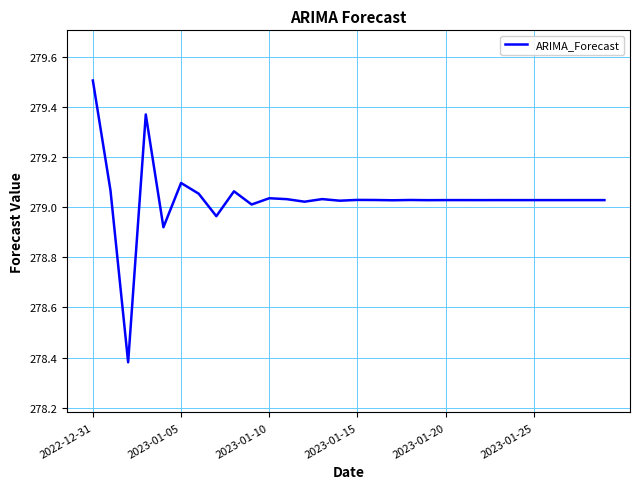

What is the difference between the maximum and minimum values?

1.1